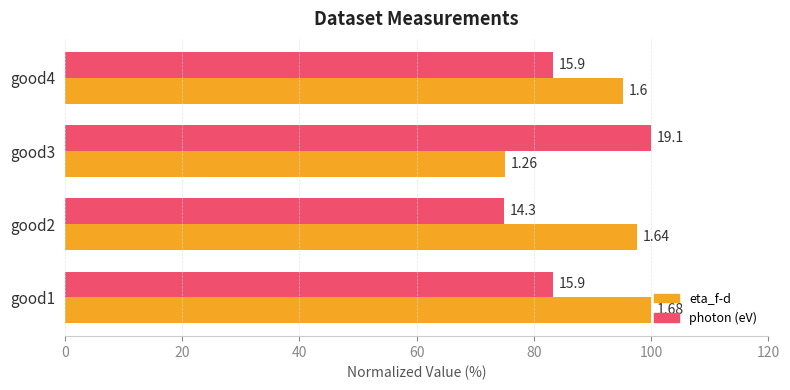

What is the lowest value of the photon (eV) series?

74.9